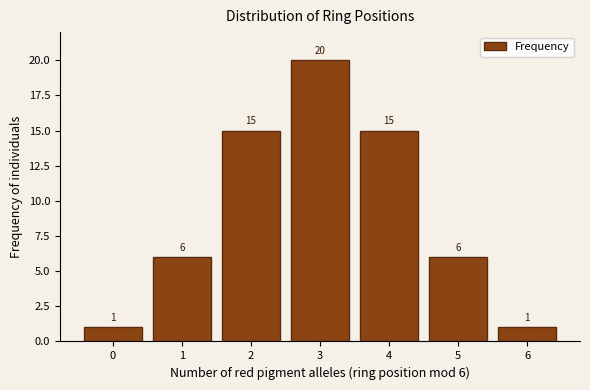

Reading left to right, transcribe all the data shown in this chart.

0=1	1=6	2=15	3=20	4=15	5=6	6=1